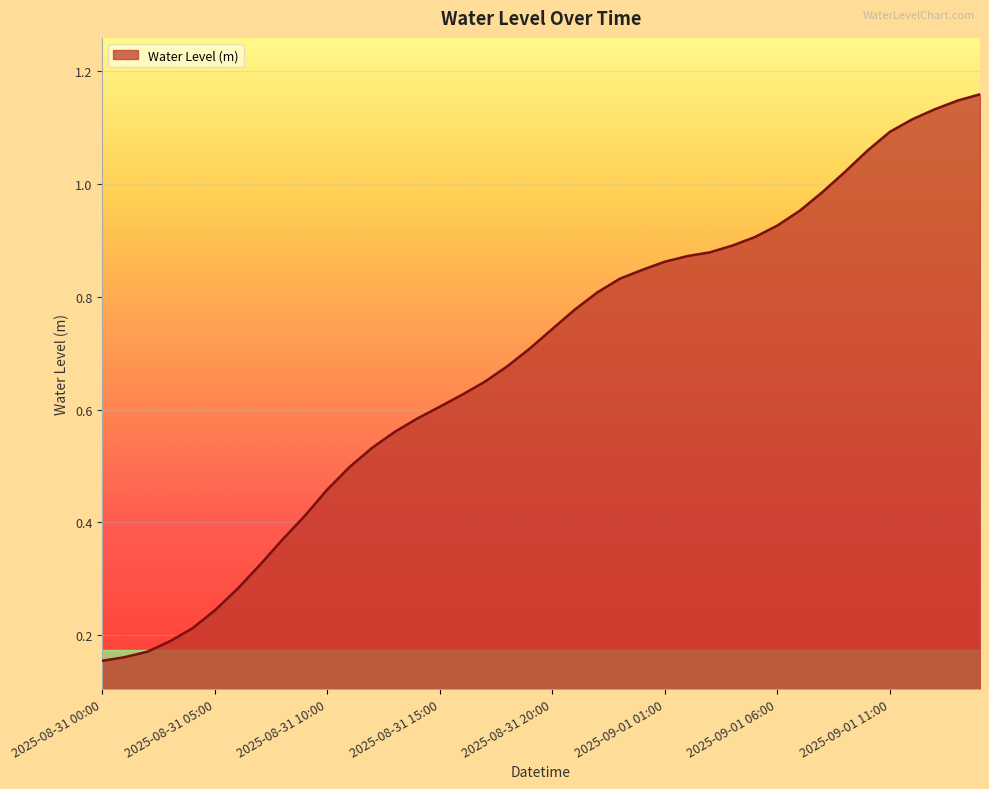

How many lines are shown in the chart?

1